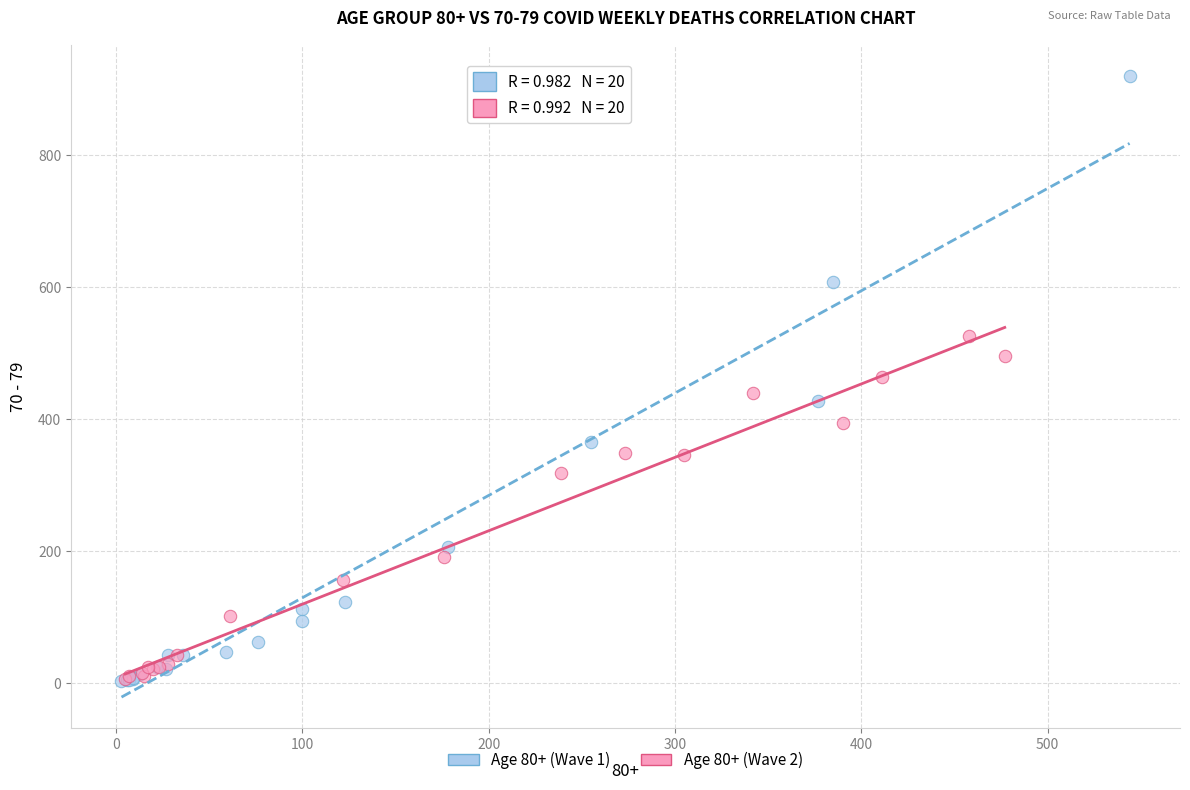

Which series reaches the maximum Y coordinate?

Age 80+ (Wave 1)